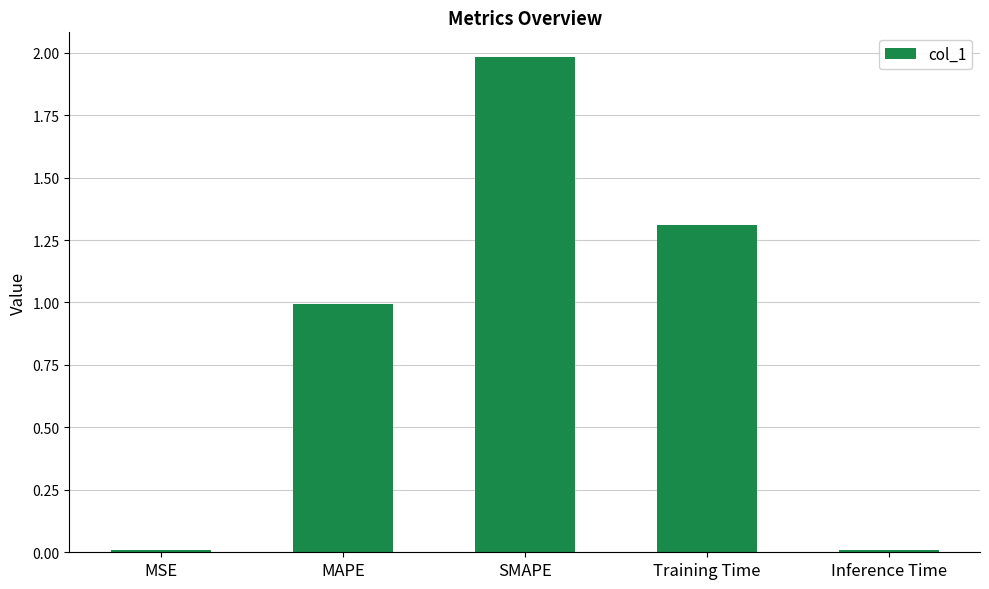

The chart shows a value of 0.8 at Training Time. True or false?

False